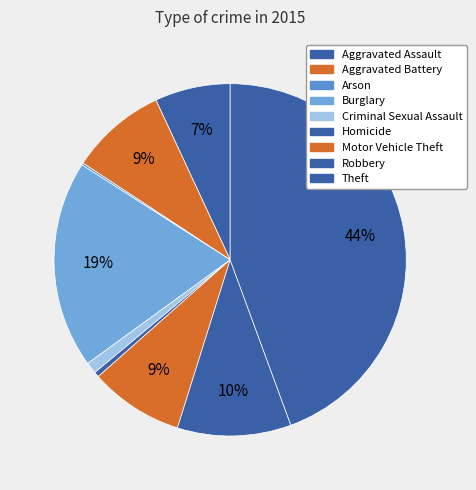

Combined, do Aggravated Battery and Aggravated Assault account for over 50%?

No